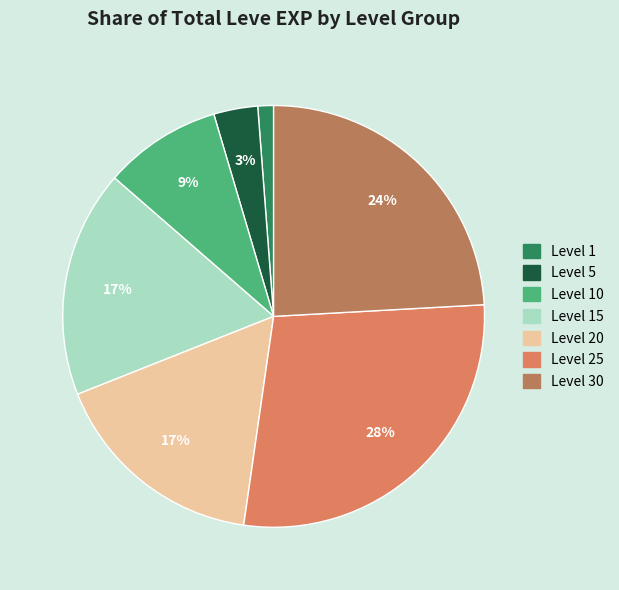

Does any single category account for the majority?

No